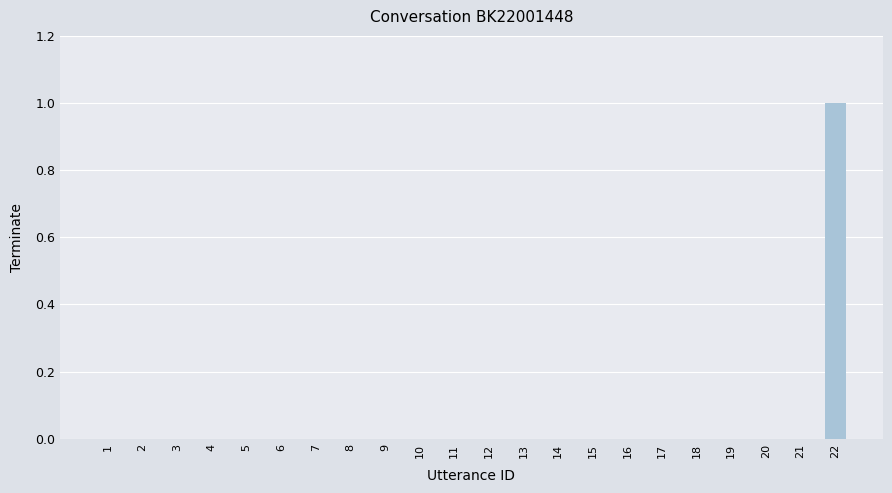

How many values are between 0 and 1?

22